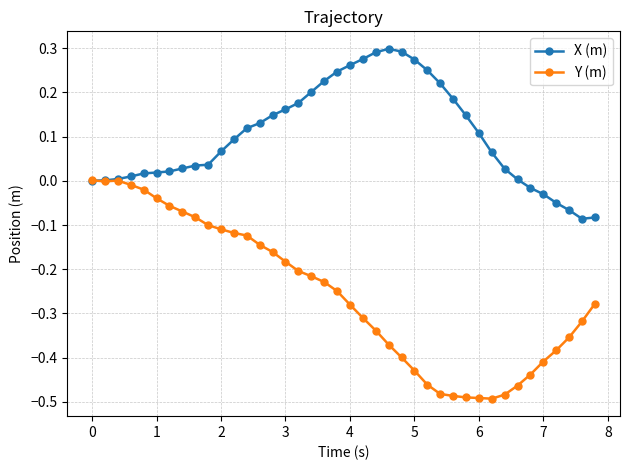

Rank the series by their maximum value, from highest to lowest.

X (m), Y (m)